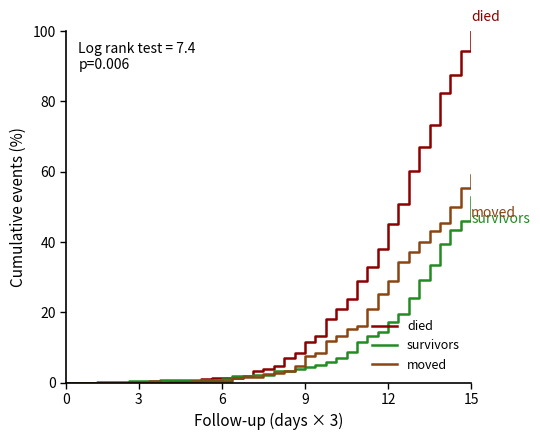

Which series has the largest total across all categories?

died